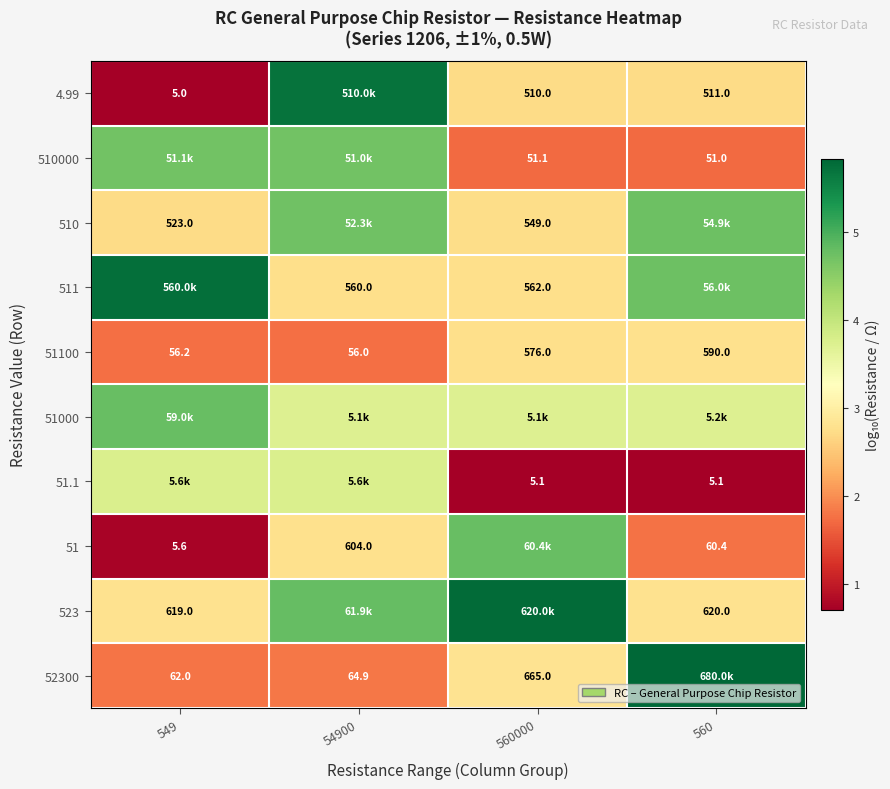

Is the value of 51.1 at 560 greater than the value of 510 at 549?

No